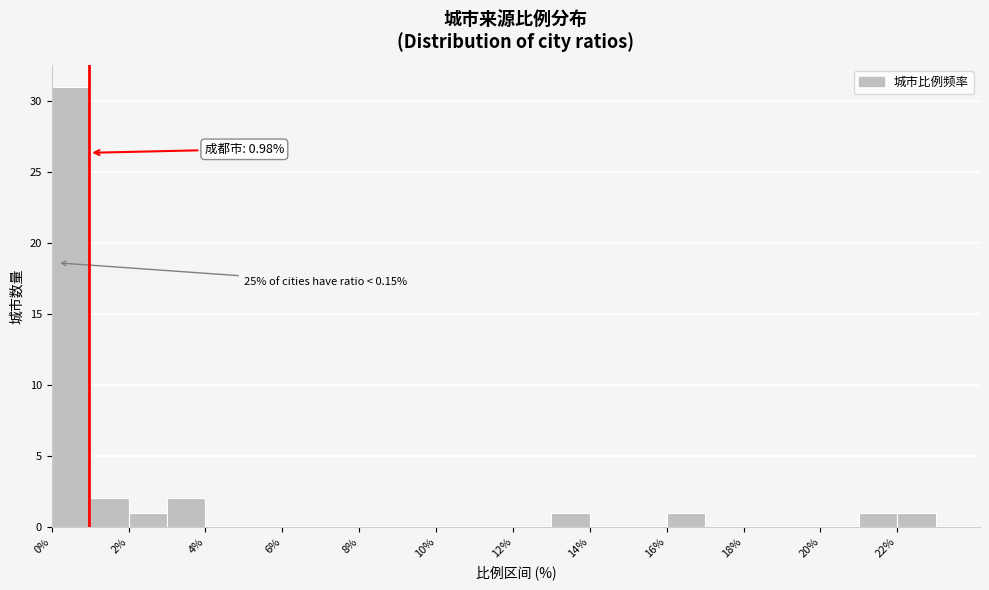

Over which range of the x-axis is the bar tallest?

0 to 1